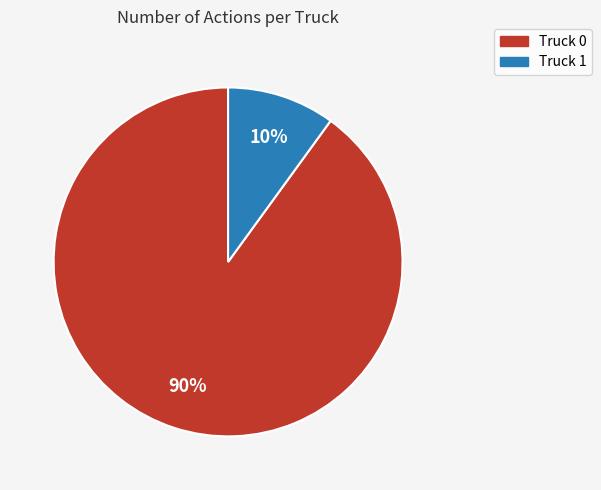

The Truck 1 slice represents 1% of the pie. True or false?

False